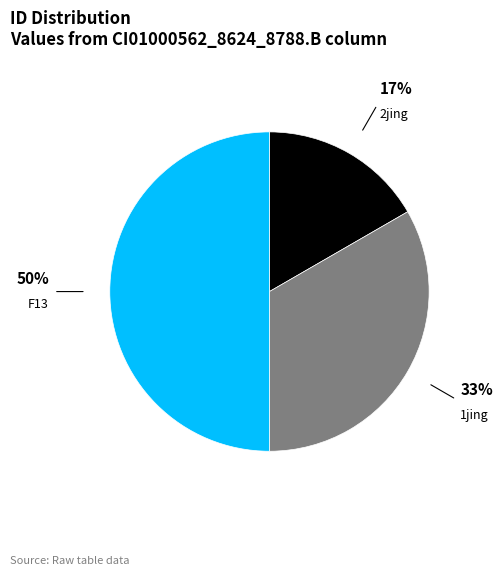

Between F13 and 1jing, which is larger?

F13